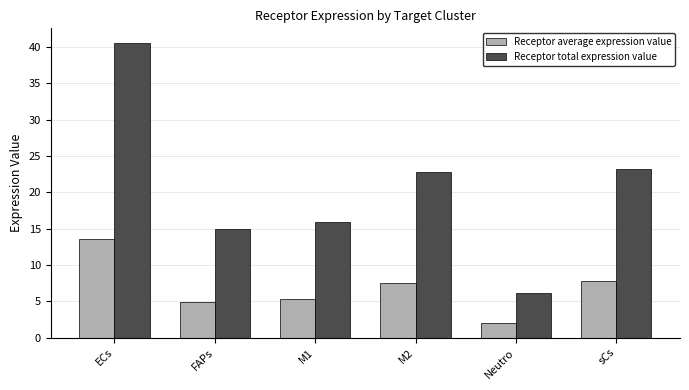

Reading right to left, list all the values displayed in this chart.

Receptor average expression value: sCs=7.8	Neutro=2.0	M2=7.6	M1=5.3	FAPs=5.0	ECs=13.5
Receptor total expression value: sCs=23.3	Neutro=6.1	M2=22.8	M1=15.9	FAPs=14.9	ECs=40.6